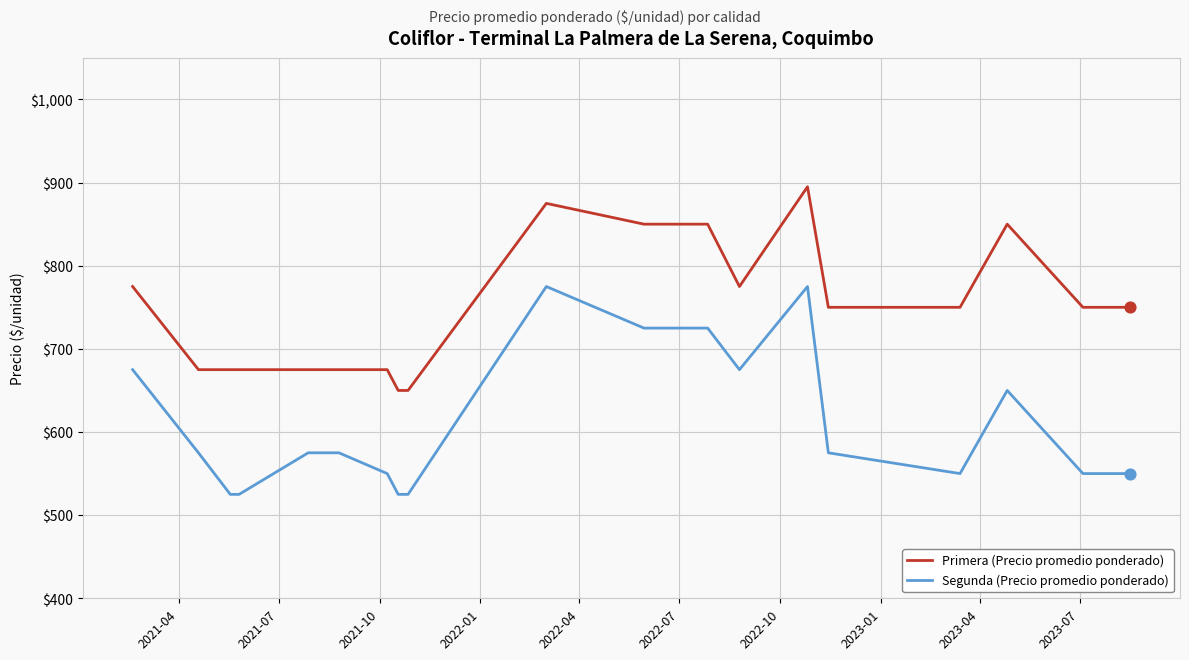

True or false: Segunda (Precio promedio ponderado) and Primera (Precio promedio ponderado) cross at least once.

False